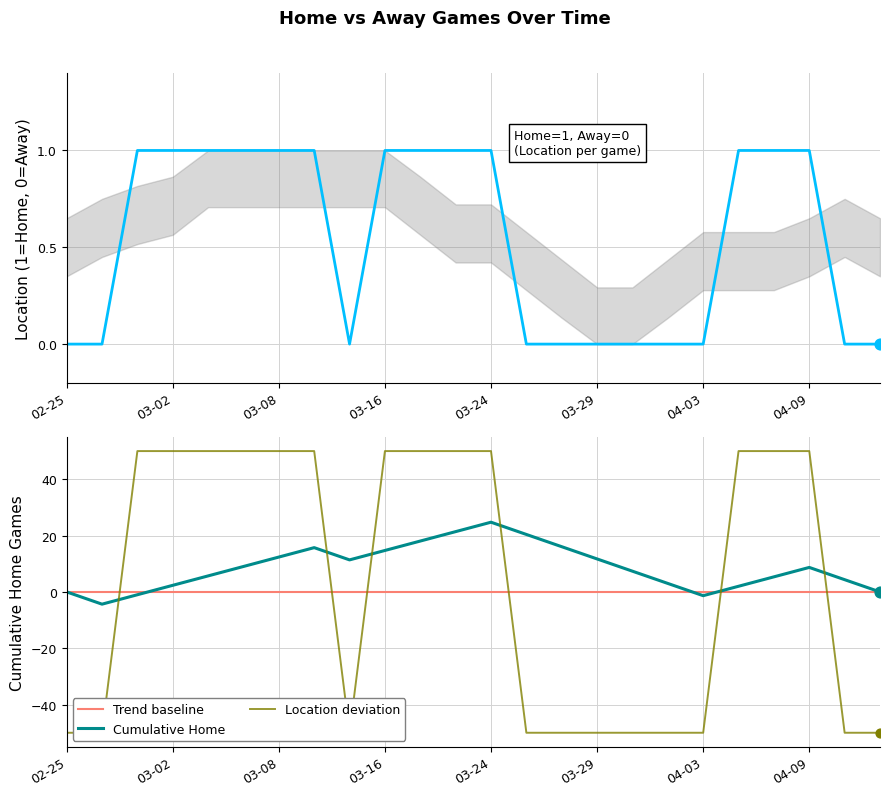

True or false: Cumulative Home has a value of 14.7 at 03-16.

True